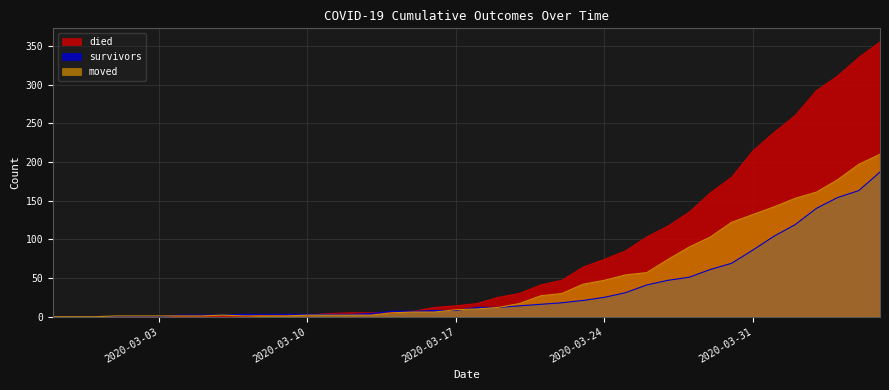

Between 2020-03-03 and 2020-03-05, which is larger?

2020-03-05